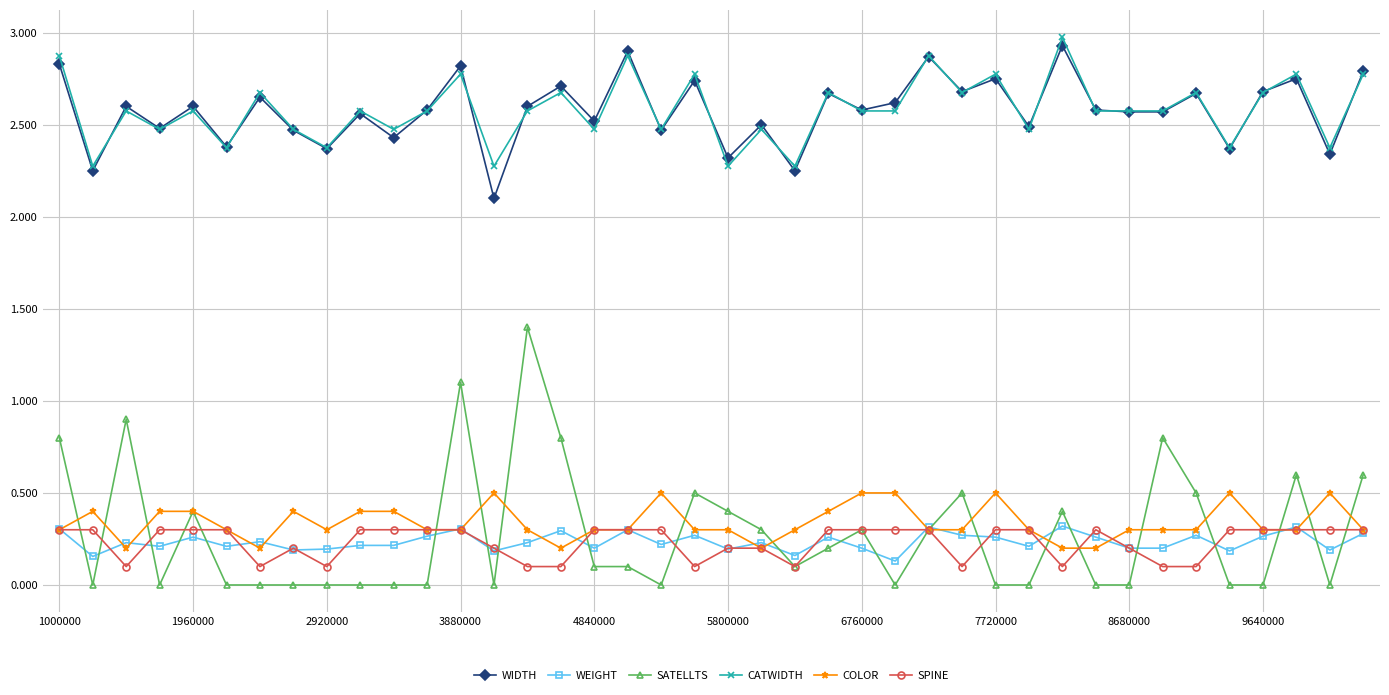

How many lines are shown in the chart?

6